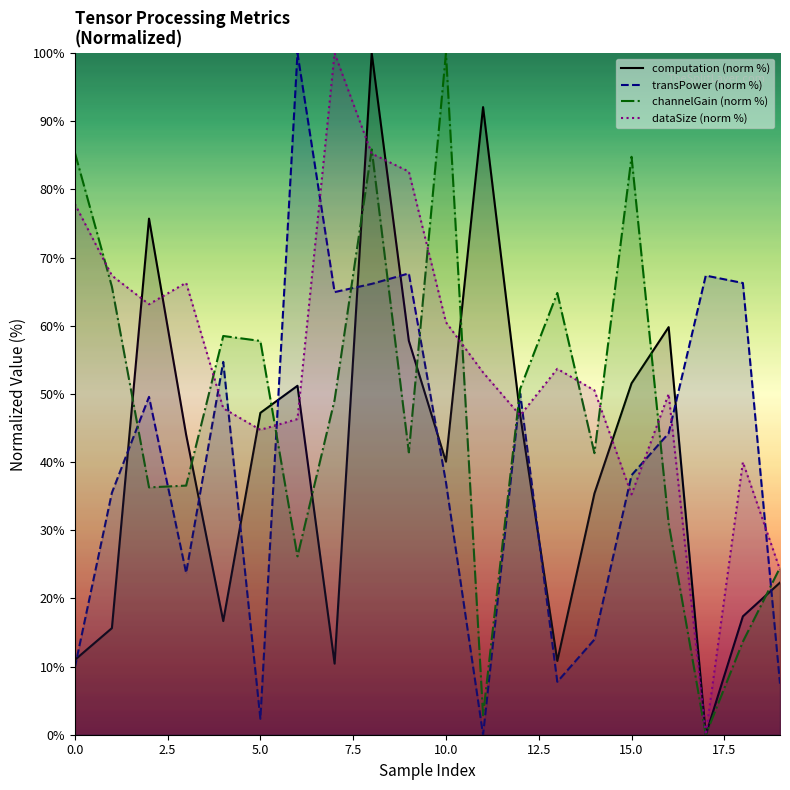

What is the maximum value shown in the chart?

100.0